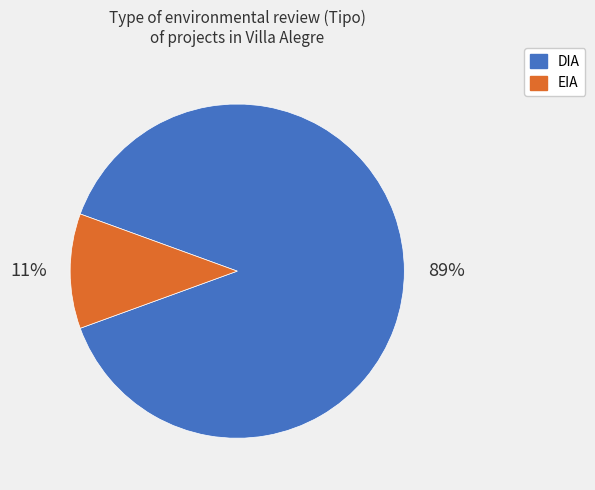

Do DIA and EIA together represent more than half of the pie?

Yes